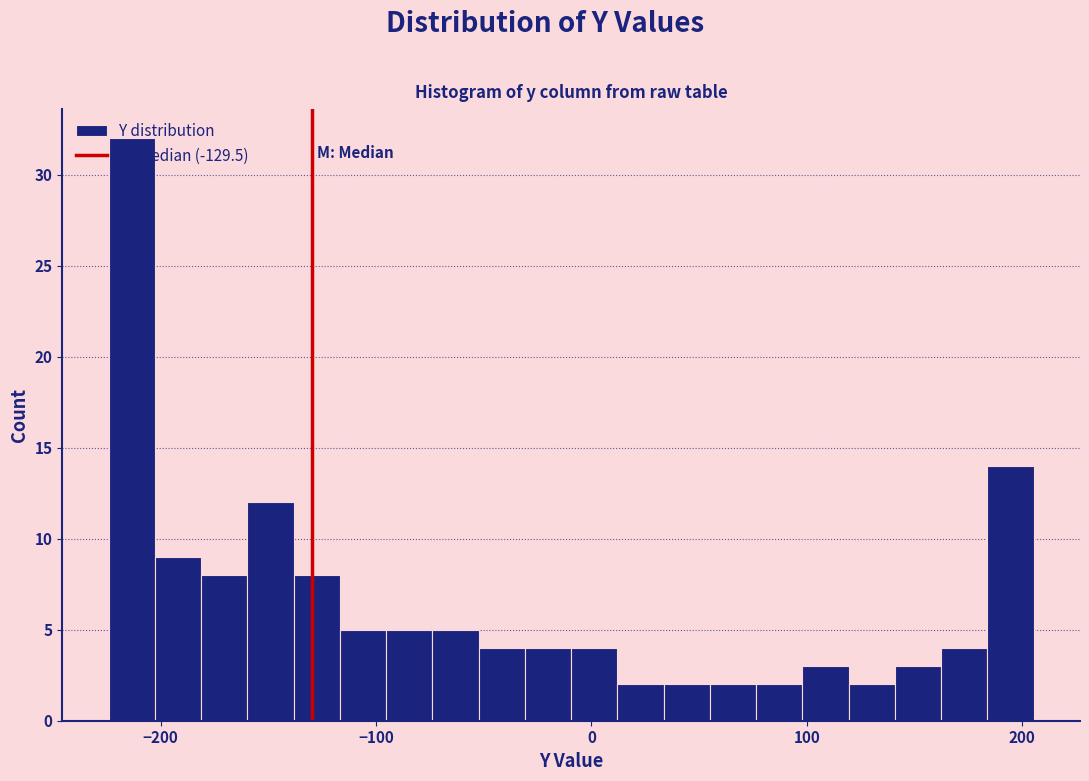

Read against the x-axis, roughly where is the centre of the tallest bar?

-210